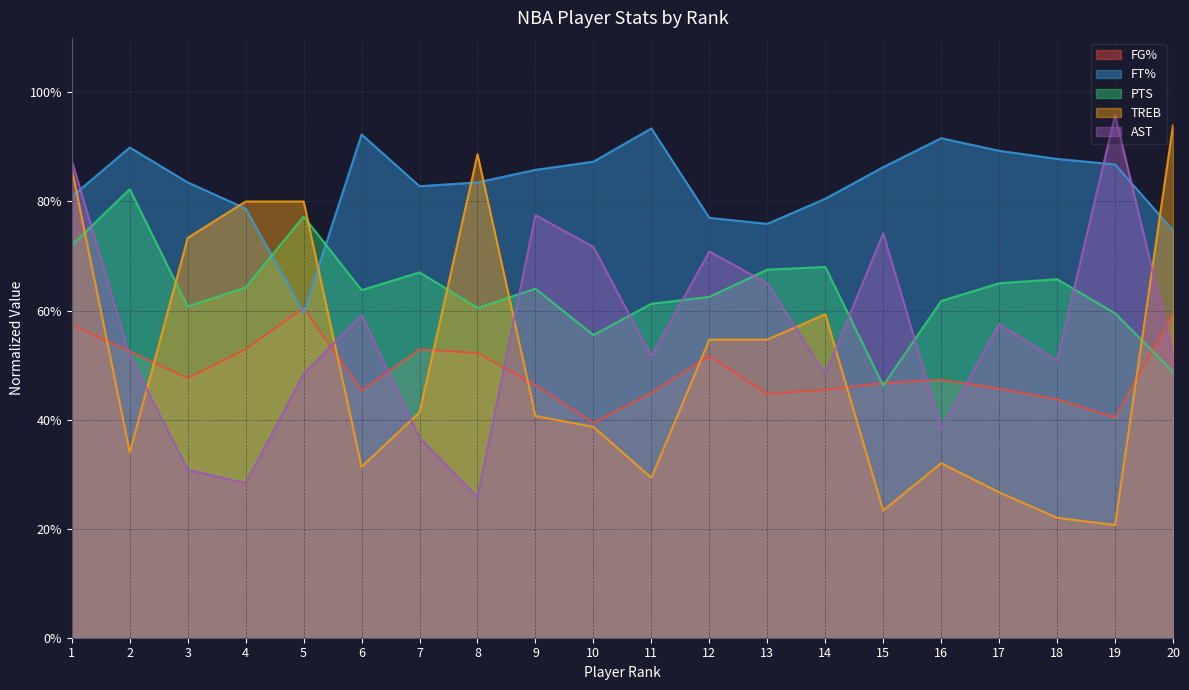

True or false: TREB and PTS cross at least once.

True